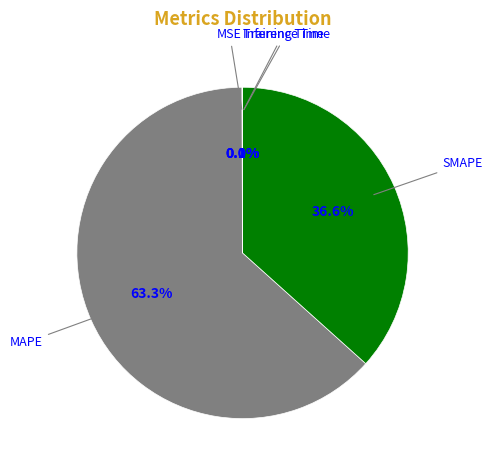

Which slice represents more than half of the pie?

MAPE